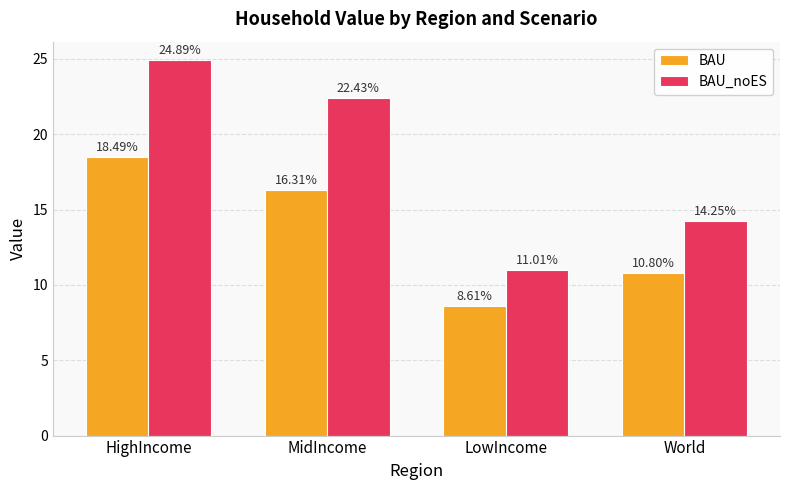

The BAU_noES series shows 8.6 at World. True or false?

False